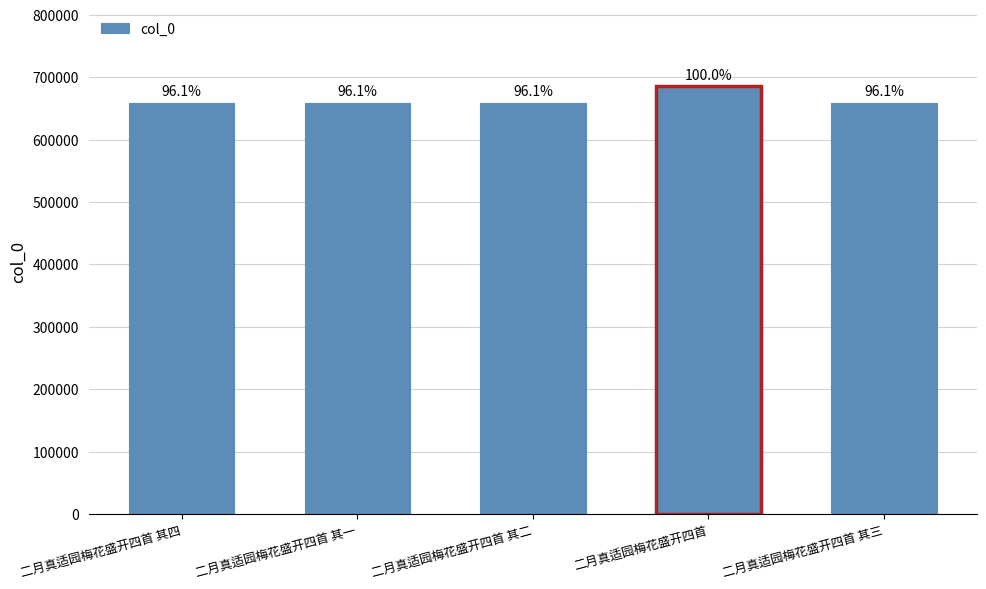

Where does the data first go above 658942?

二月真适园梅花盛开四首 其四